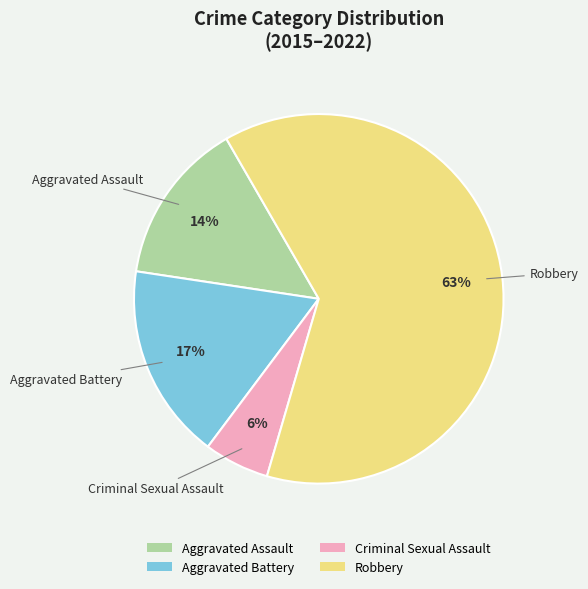

What is the smallest slice in the pie chart?

Criminal Sexual Assault